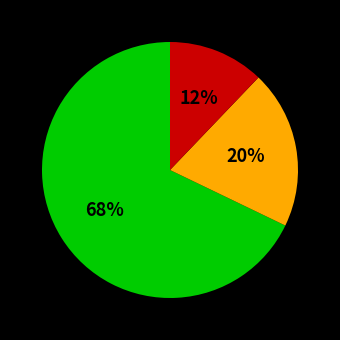

To the nearest percent, what is the average slice percentage?

33%